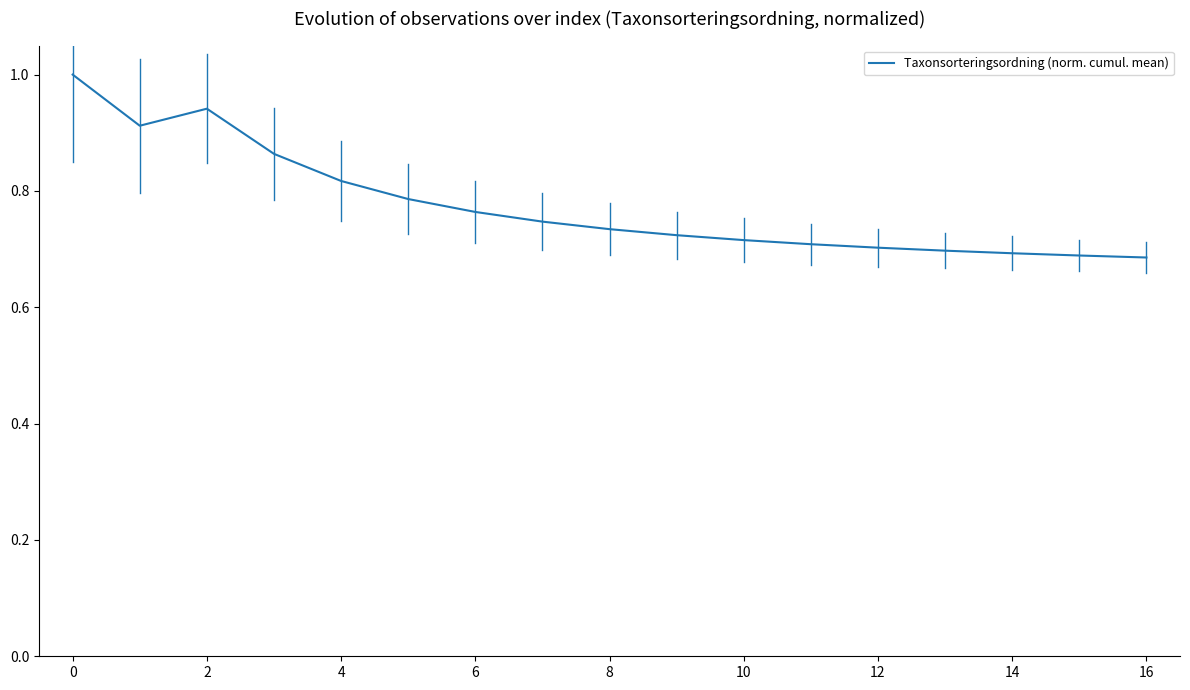

What is the greatest value displayed?

1.0